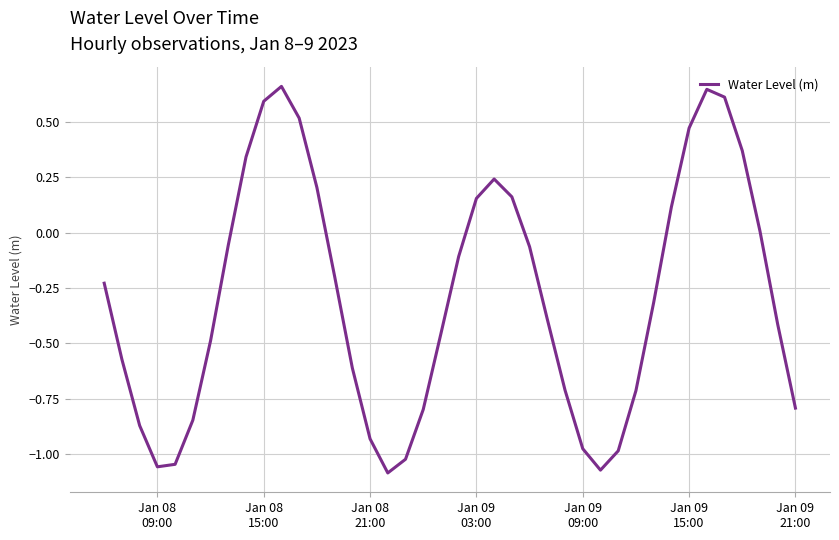

What is the difference between the maximum and minimum values?

1.7